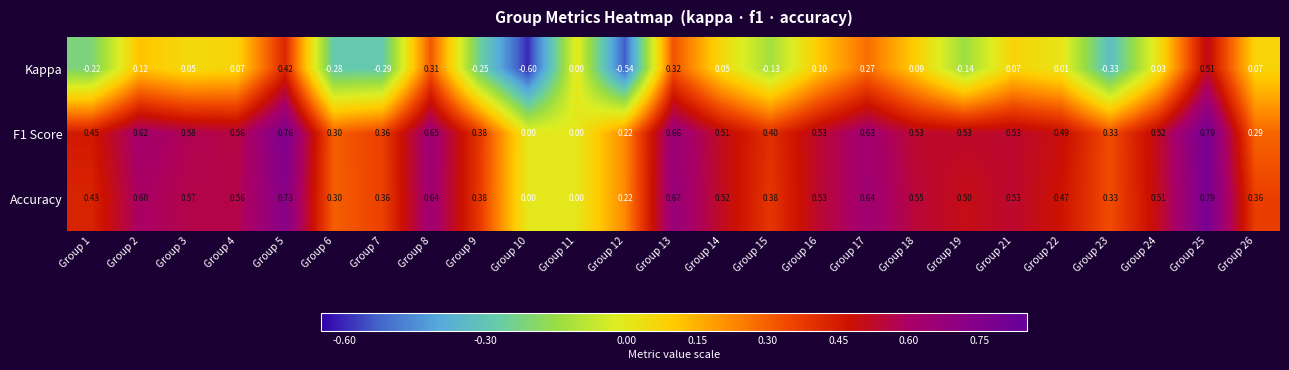

Is the value of Accuracy at Group 4 greater than the value of Kappa at Group 23?

Yes